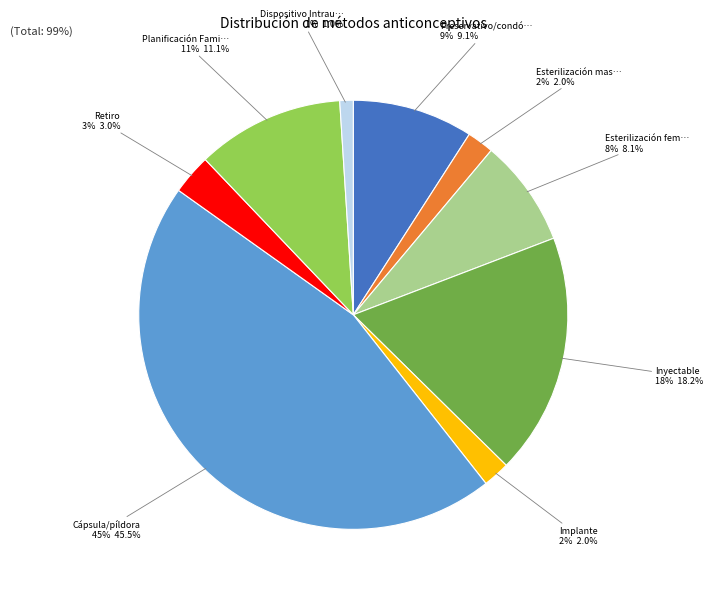

Does any single category account for the majority?

No